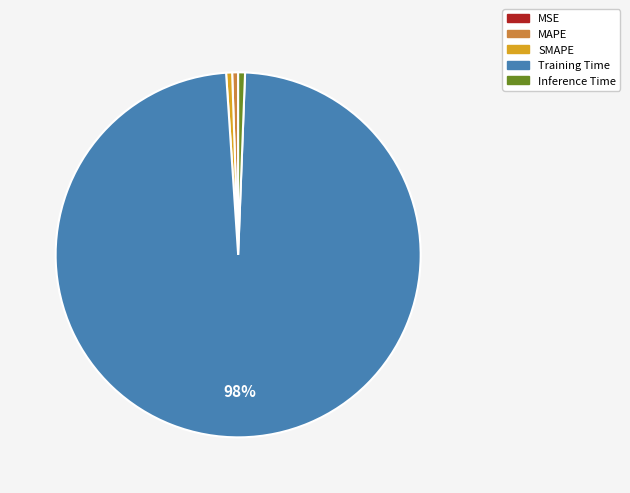

To the nearest percent, what is the average slice percentage?

20%